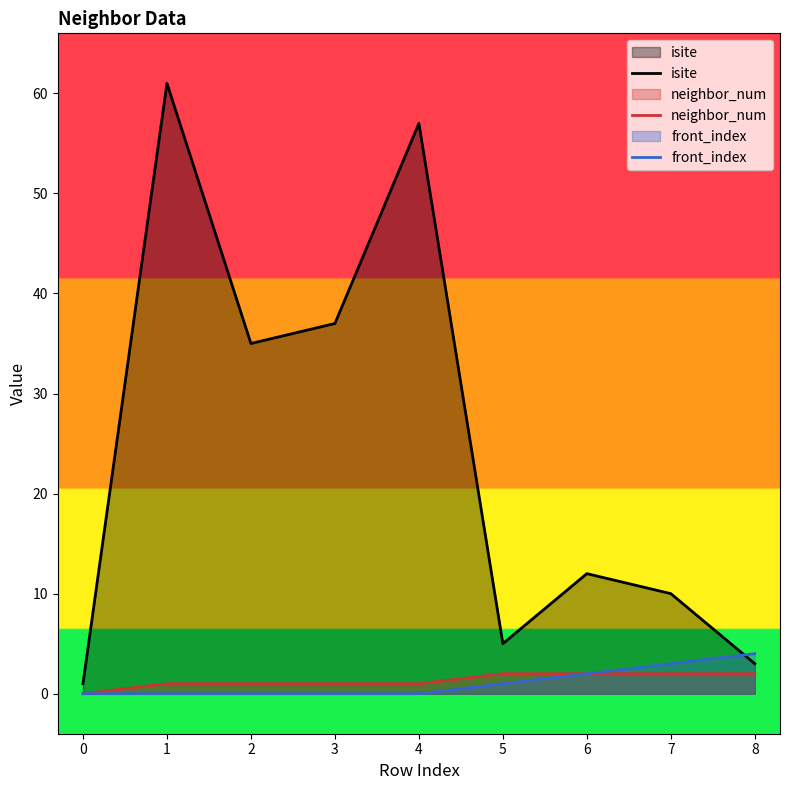

How many lines are shown in the chart?

3